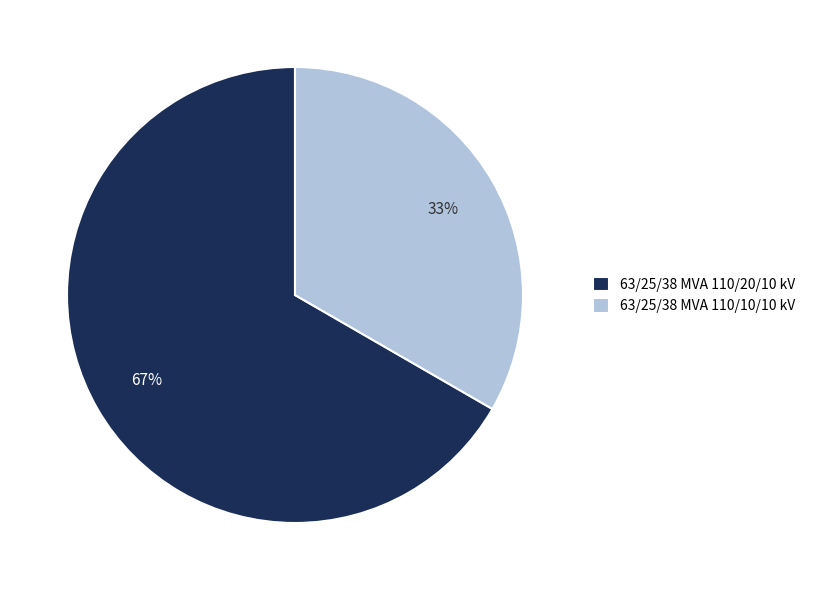

To the nearest percent, what is the average slice percentage?

50%